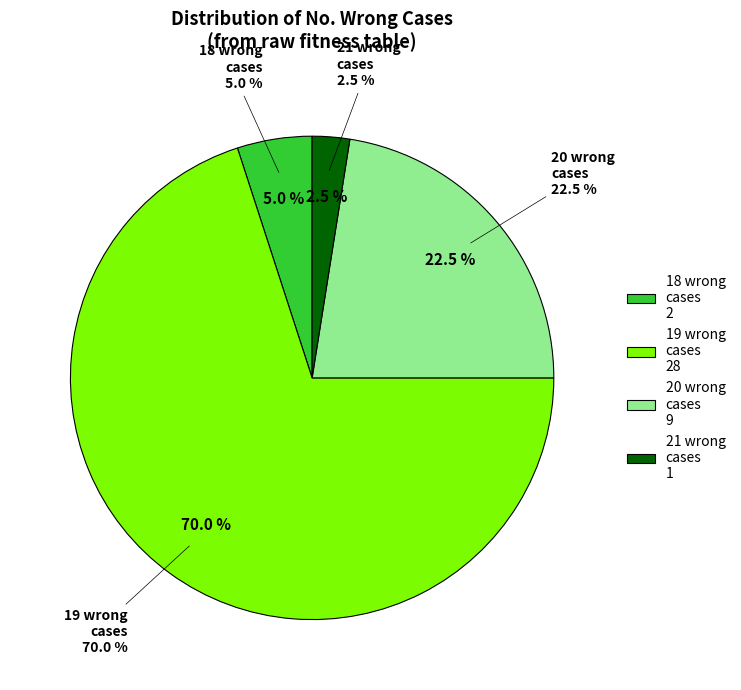

What portion of the pie excludes 18 wrong cases?

95.0%